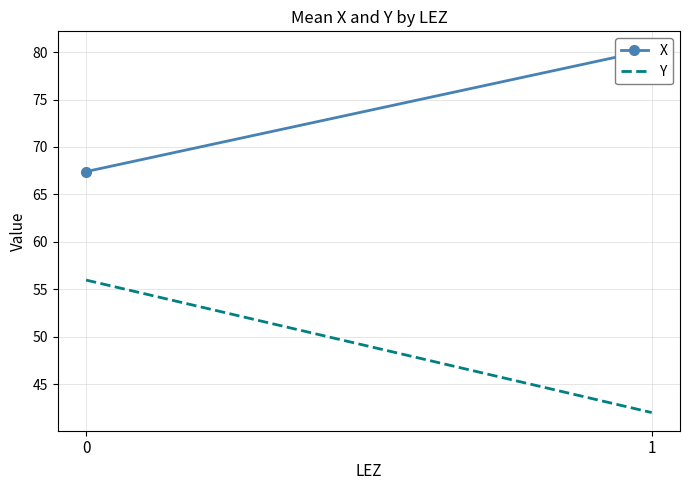

Reading left to right, what are all the values shown in this chart?

X: 67.4	80.3
Y: 56.0	42.0